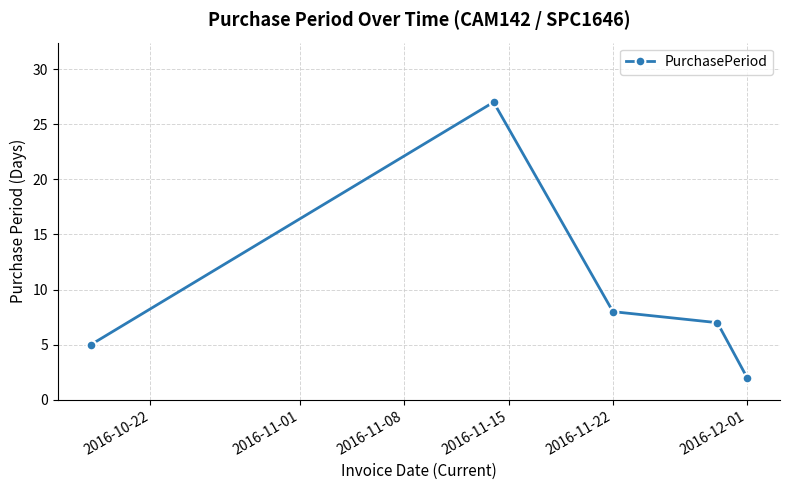

True or false: the data has more than 0 interior local peaks.

True